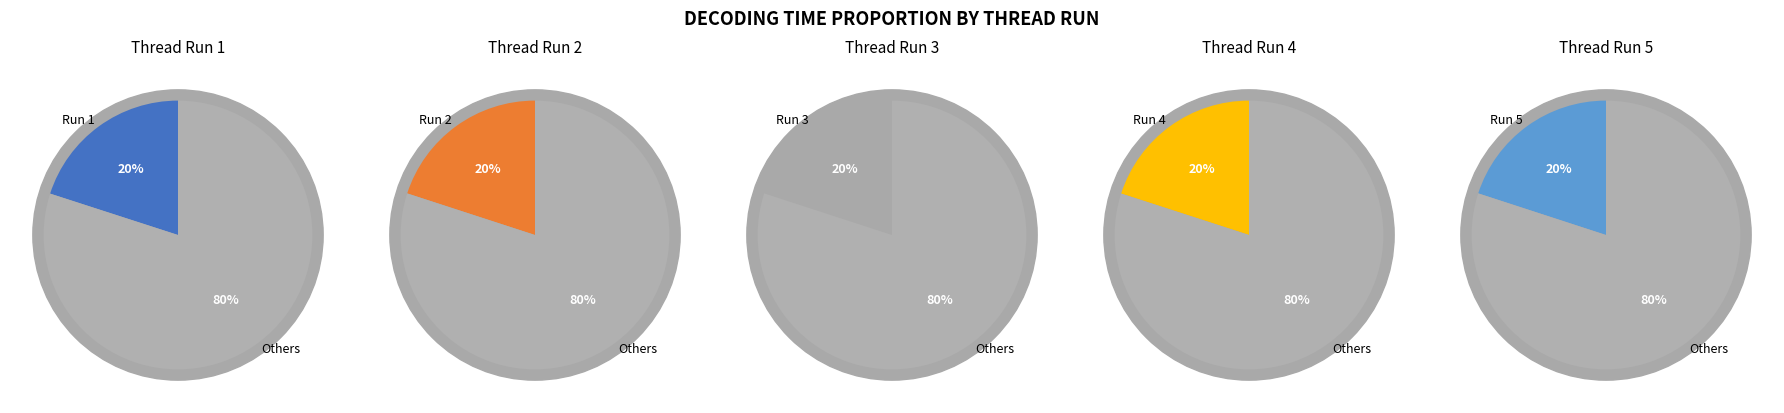

Which has a higher value, 3 or 5?

3